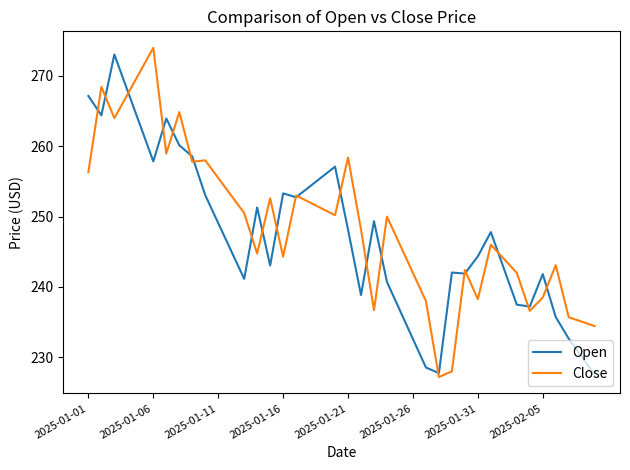

What is the minimum value for Open?

227.5